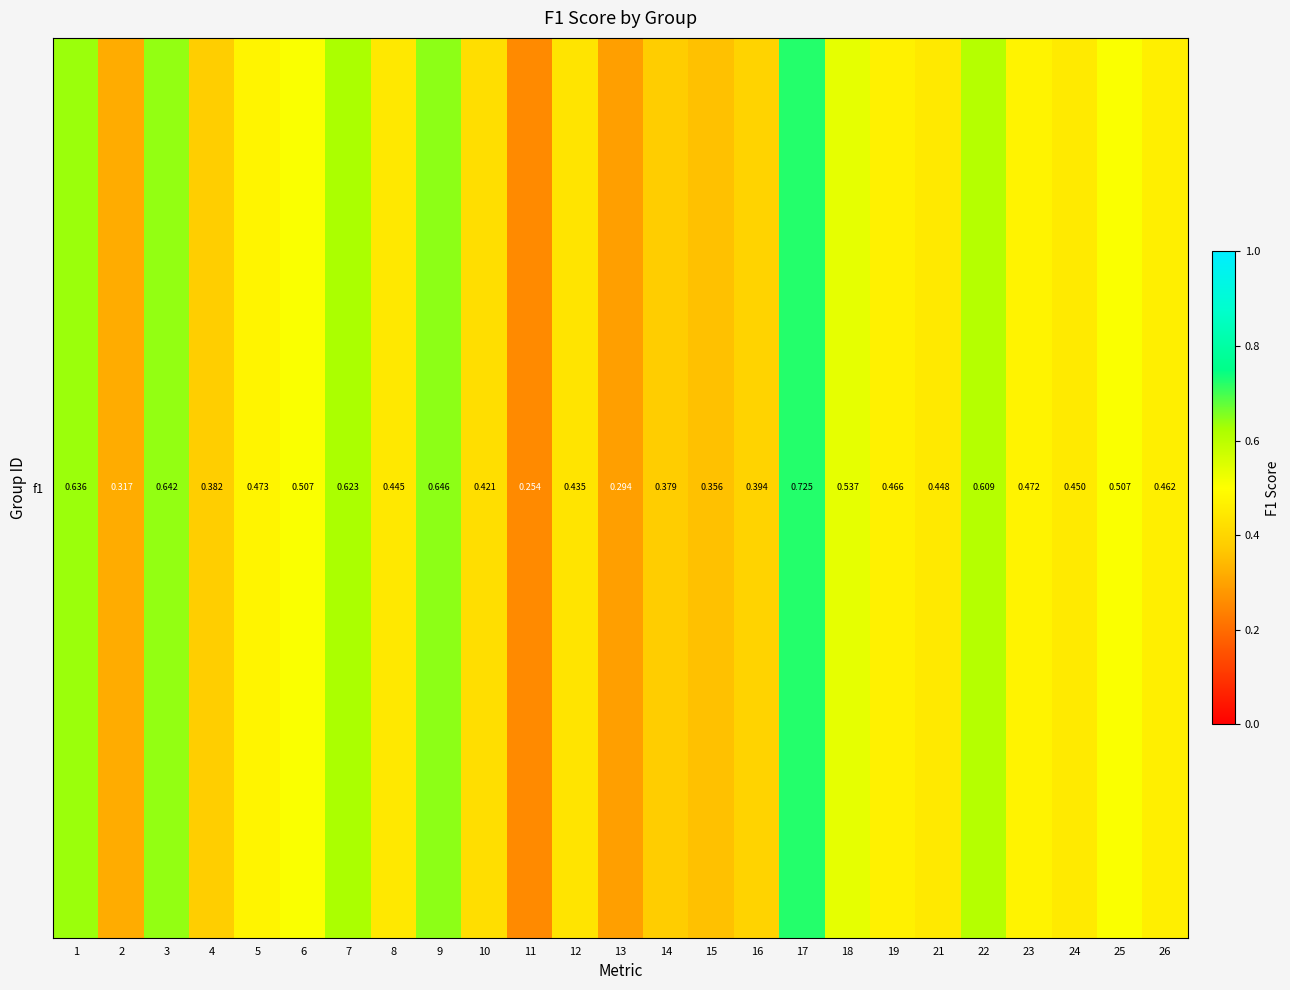

Count the number of categories in the chart.

25